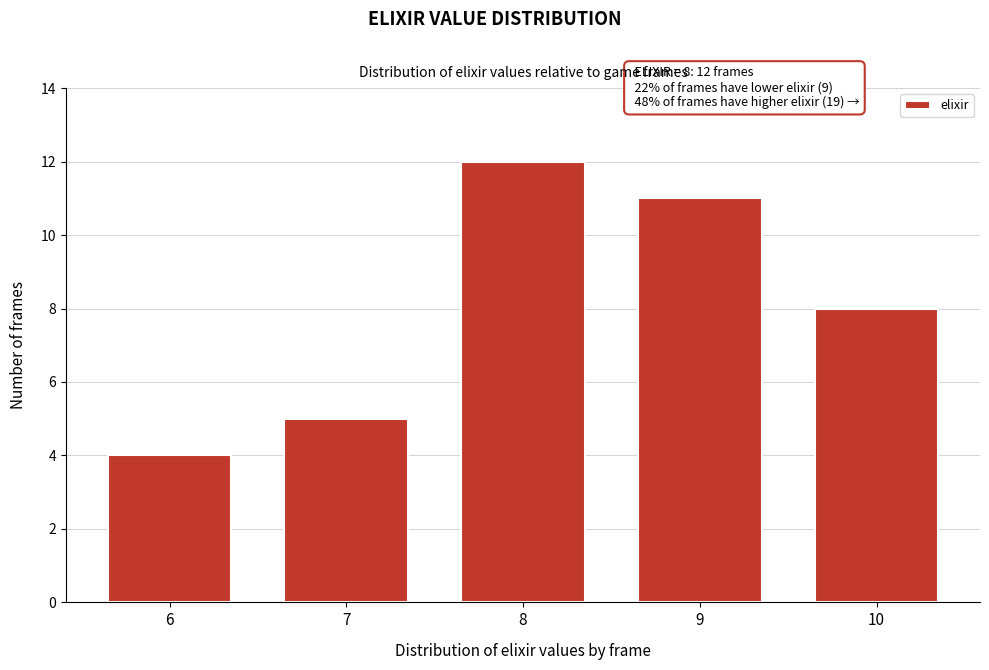

Reading left to right, extract all data points from this chart.

6=4	7=5	8=12	9=11	10=8